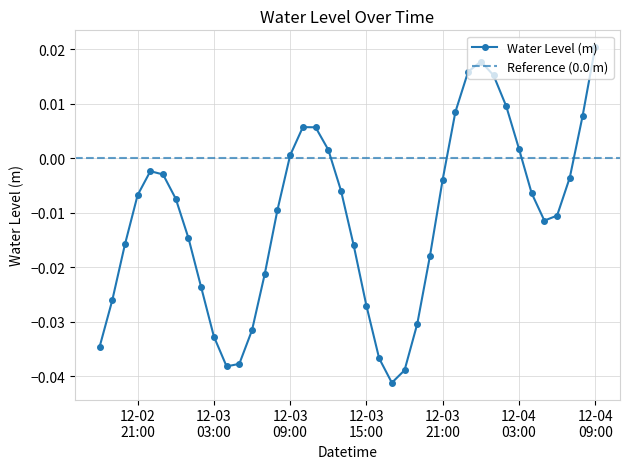

True or false: there are more than 1 points higher than both neighbors.

True